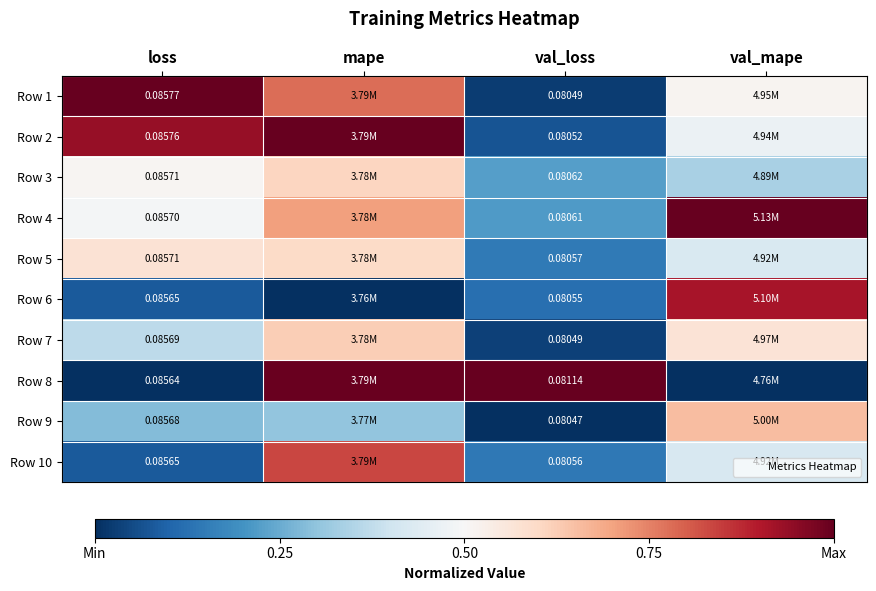

Rank the series at loss from lowest to highest value.

Row 8, Row 6, Row 10, Row 9, Row 7, Row 4, Row 3, Row 5, Row 2, Row 1